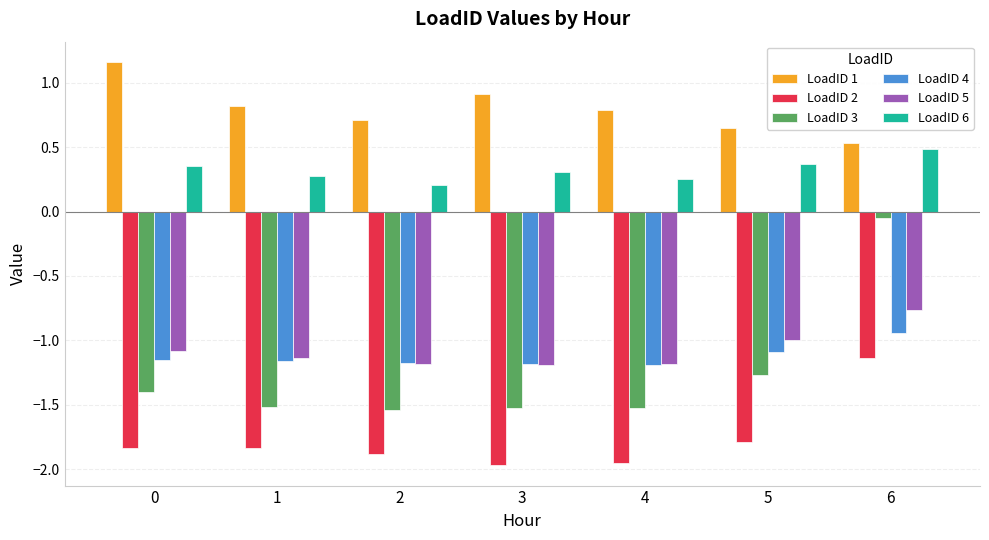

What is the difference between the highest and lowest values at 0?

3.0